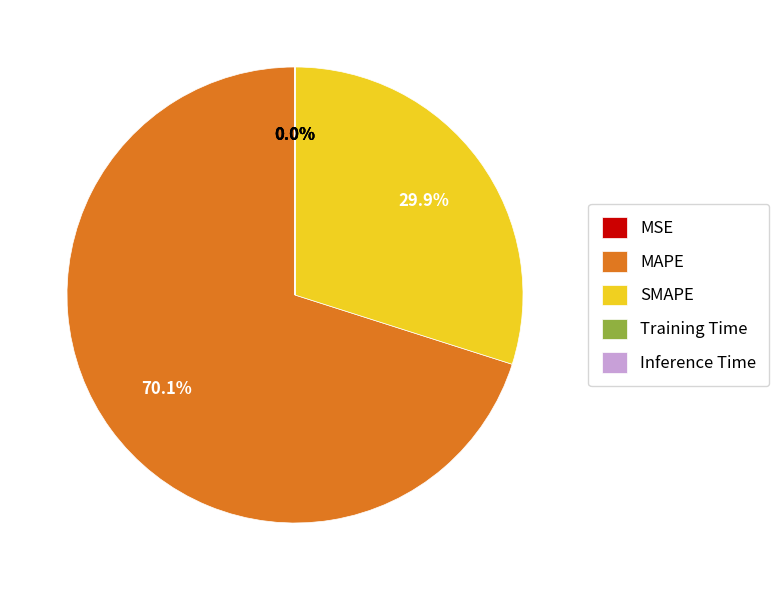

How much of the chart is everything except MAPE?

29.9%